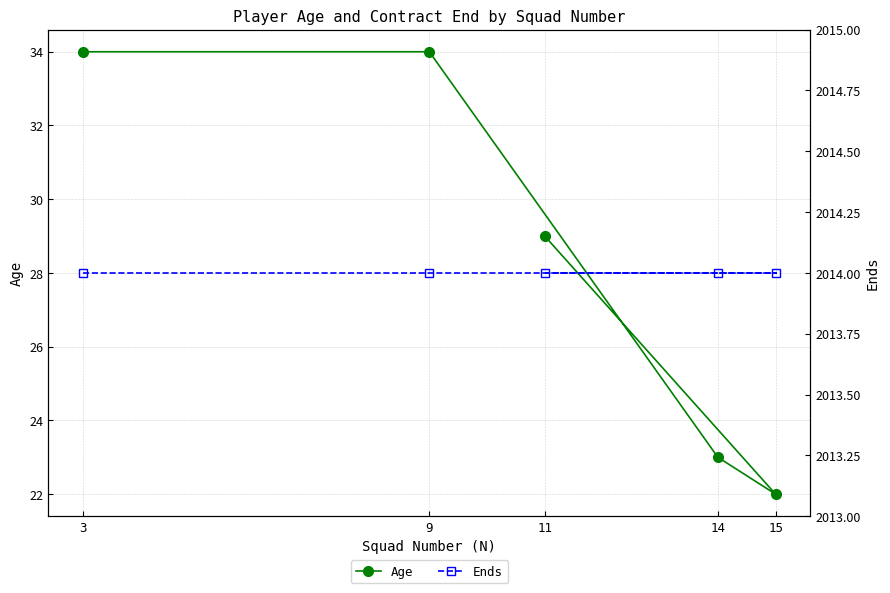

True or false: Age and Ends intersect in this chart.

False